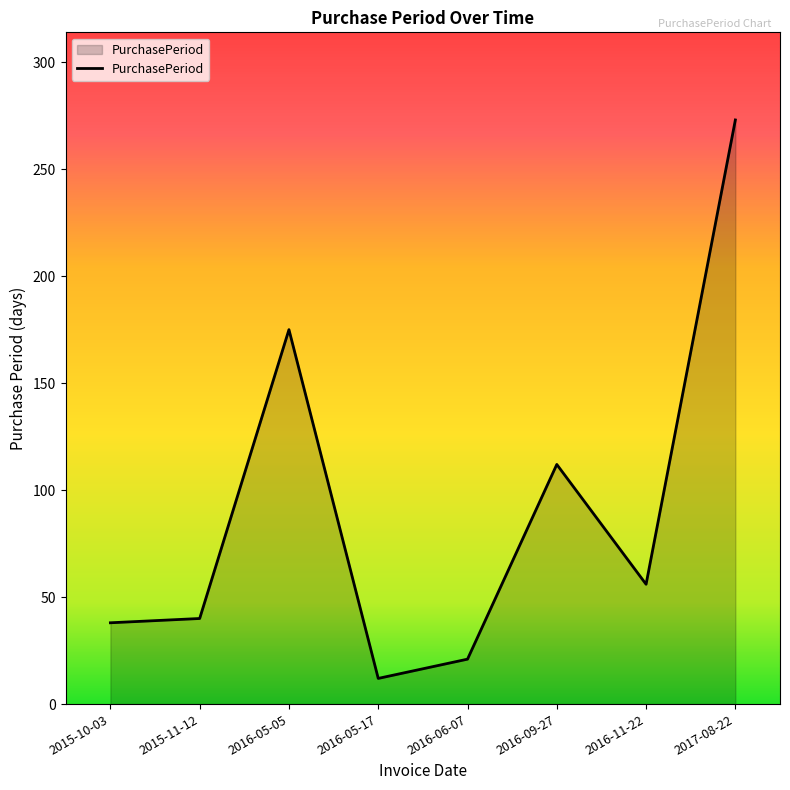

What is the difference between the second highest and second lowest values?

154